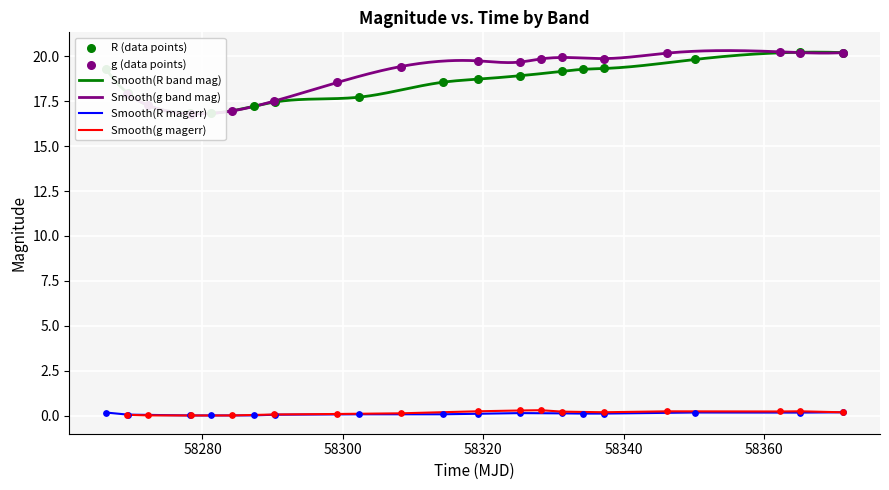

Which series has the largest total across all categories?

g